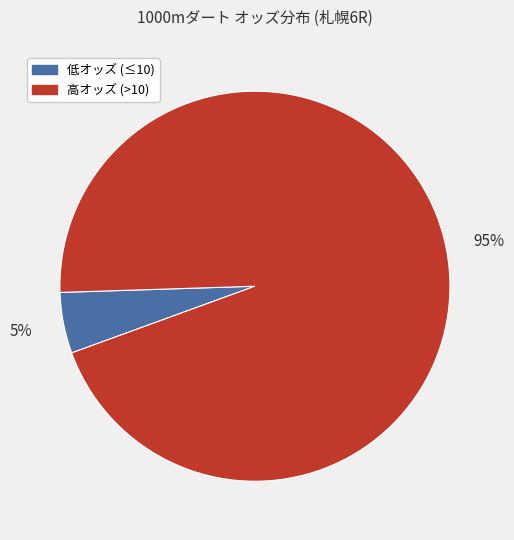

To the nearest percent, what portion does 低オッズ (≤10) represent?

5%